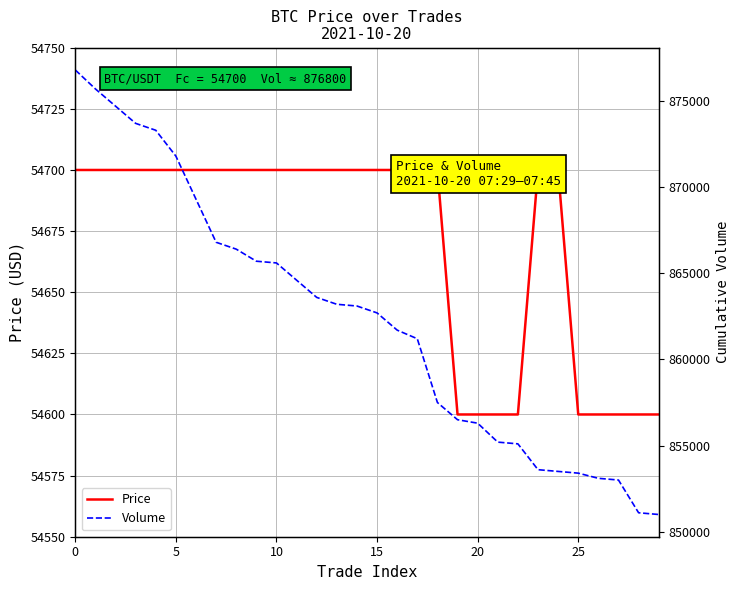

List the series in order of their peak value, lowest first.

Price, Volume